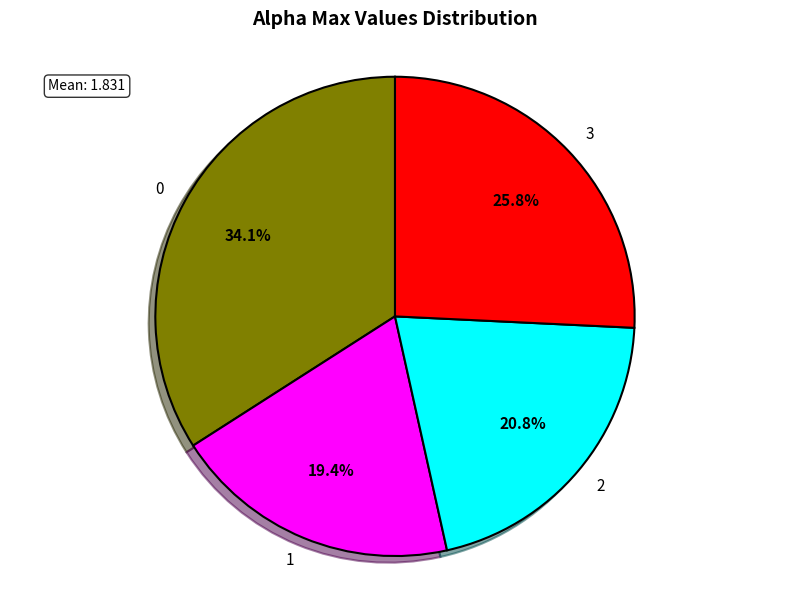

To the nearest percent, what is the average slice percentage?

25%